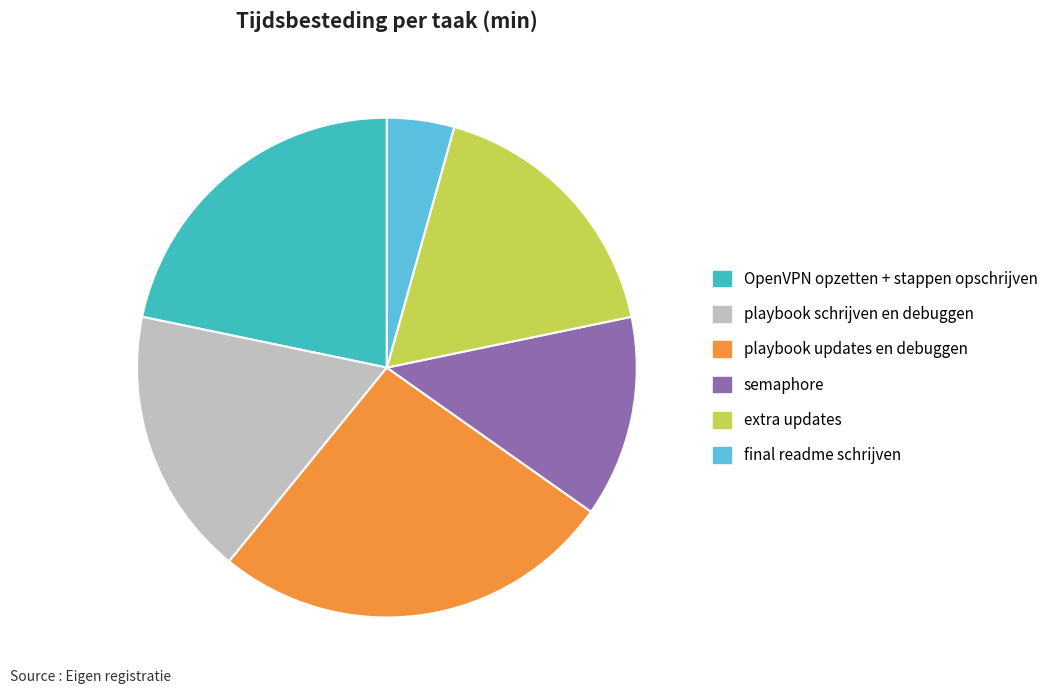

The playbook updates en debuggen slice represents 32% of the pie. True or false?

False